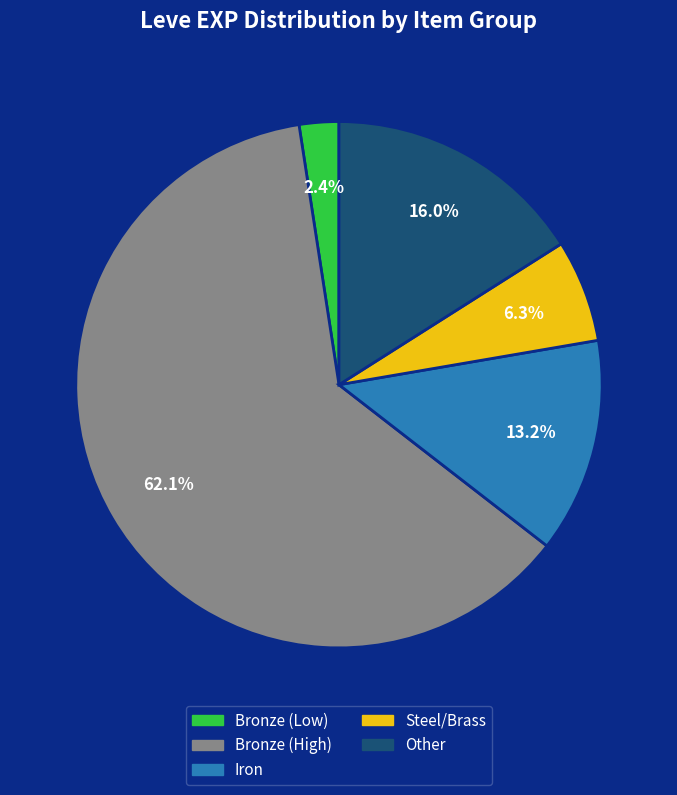

Does any single category account for the majority?

Yes